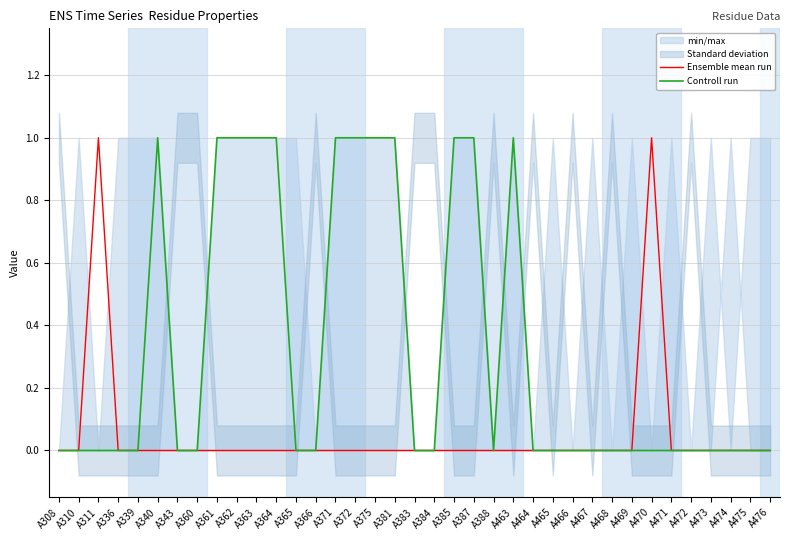

True or false: Ensemble mean run has a value of 1 at A470.

True